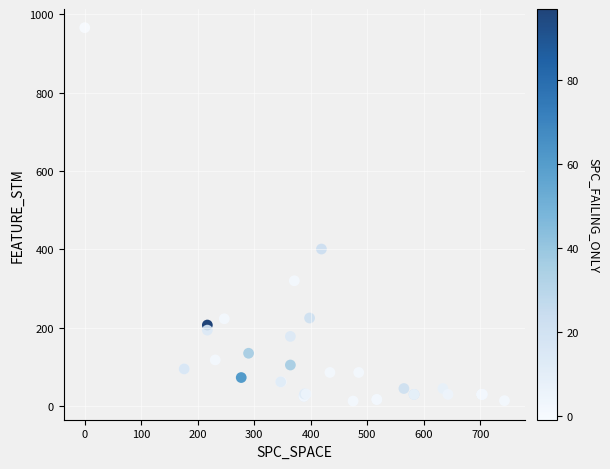

What Y value in the scatter plot is closest to 489?

401